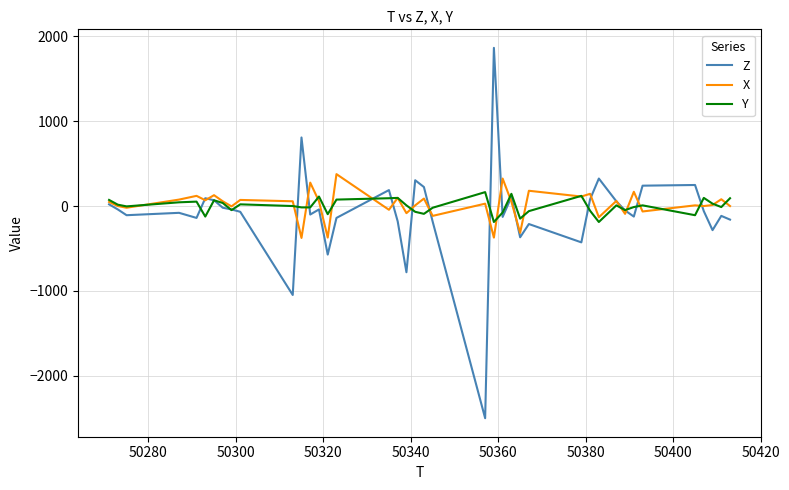

Which series has the largest range (max minus min)?

Z